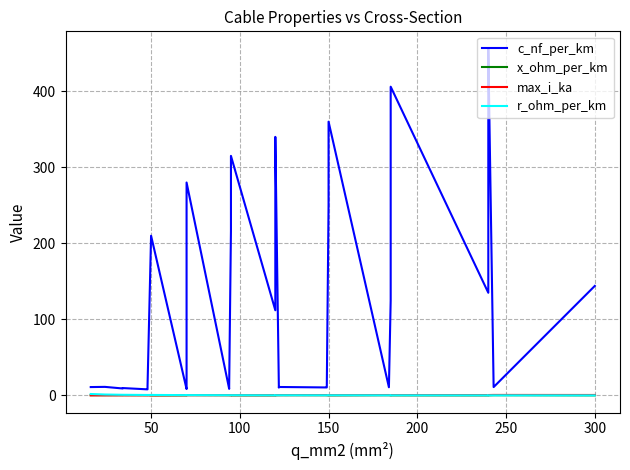

What are all the series names shown in the legend?

c_nf_per_km, x_ohm_per_km, max_i_ka, r_ohm_per_km